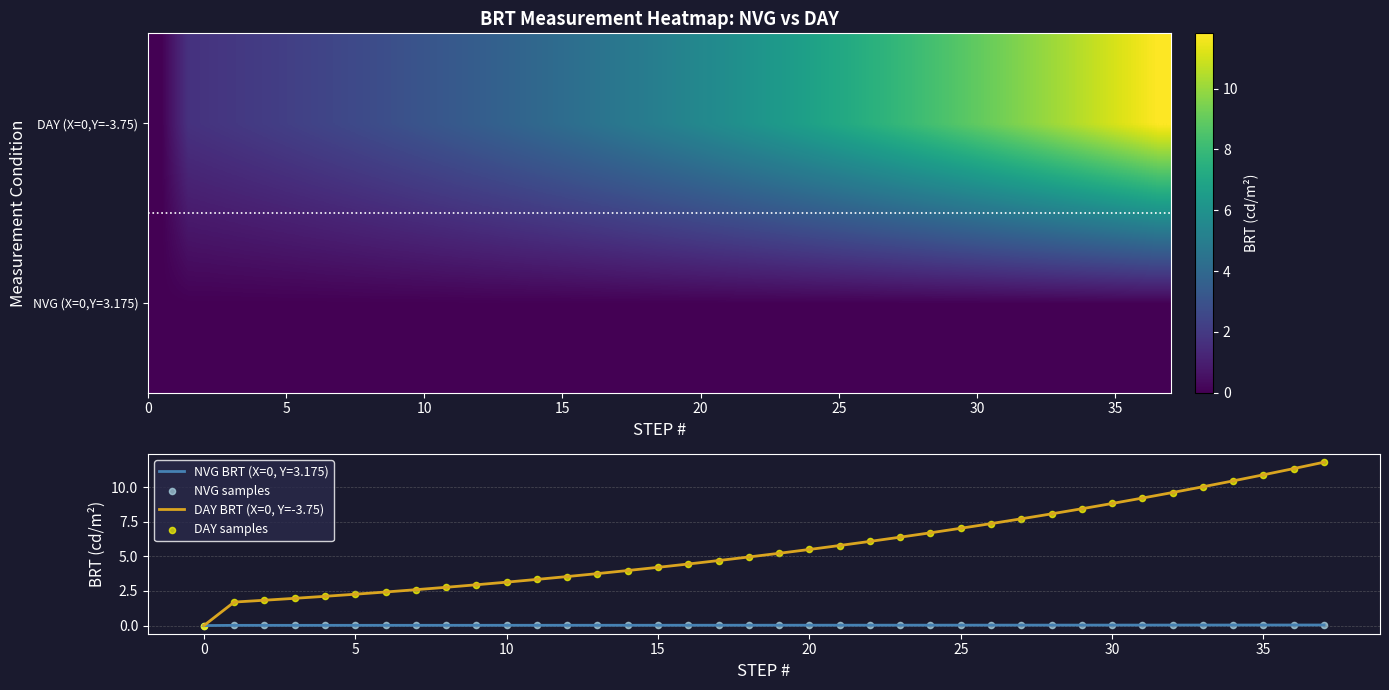

True or false: DAY BRT (X=0, Y=-3.75) has a value of 7.0 at 25.

True